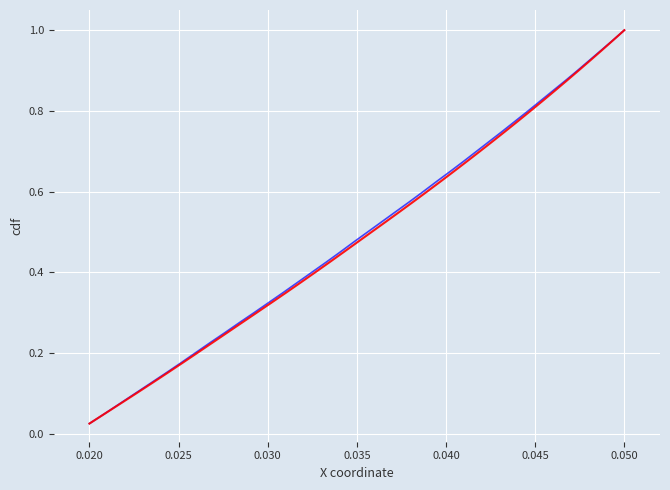

What is the difference between the maximum and minimum values in the X series?

1.0